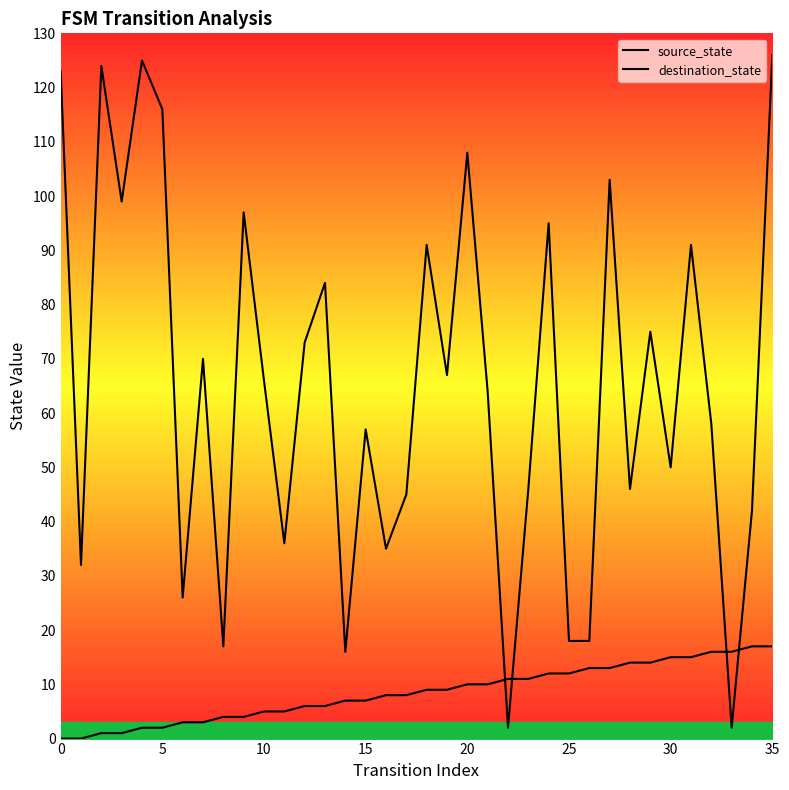

What are all the series names shown in the legend?

source_state, destination_state